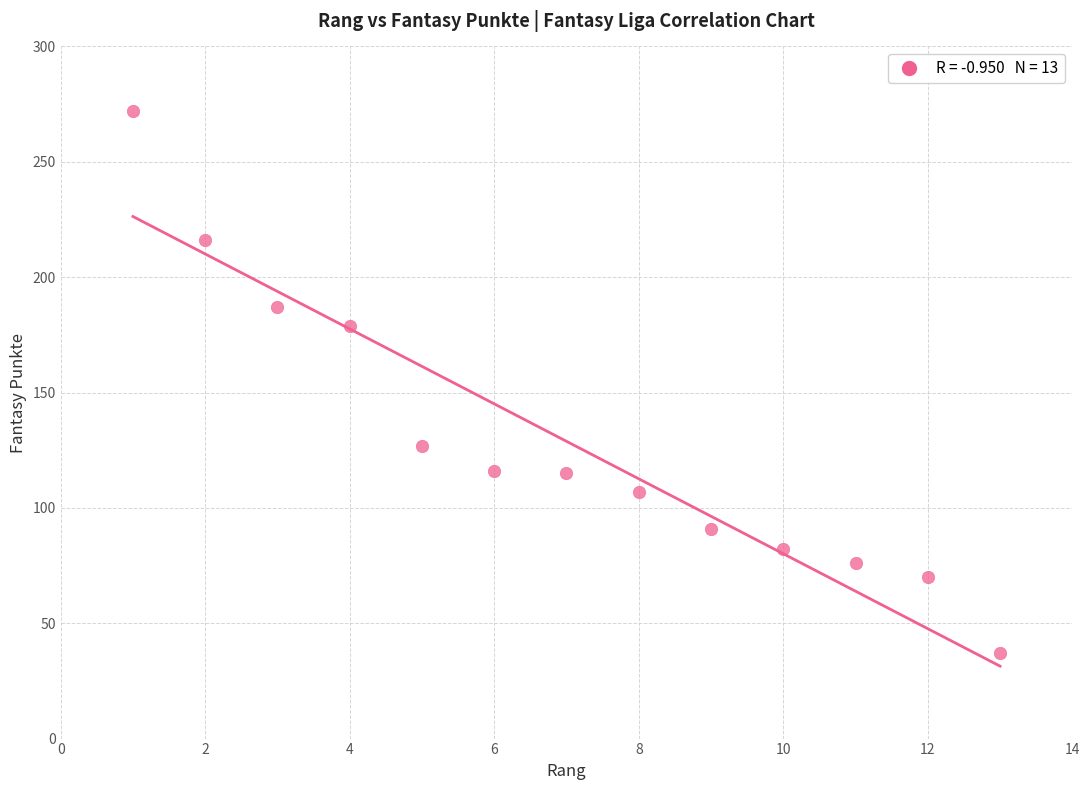

What is the range of X values (max minus min)?

12